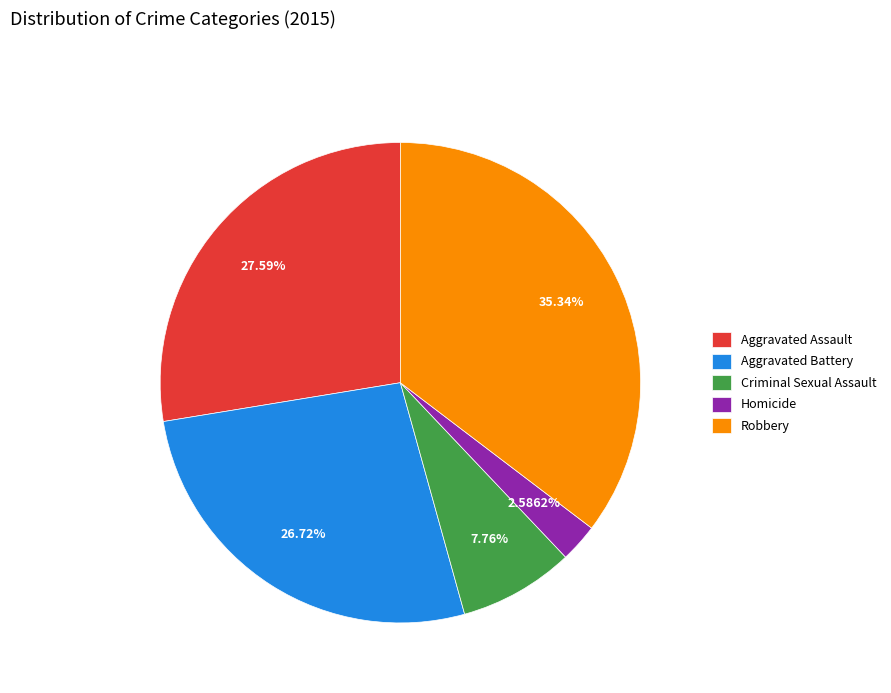

What is the total percentage of Robbery and Aggravated Battery?

62.1%